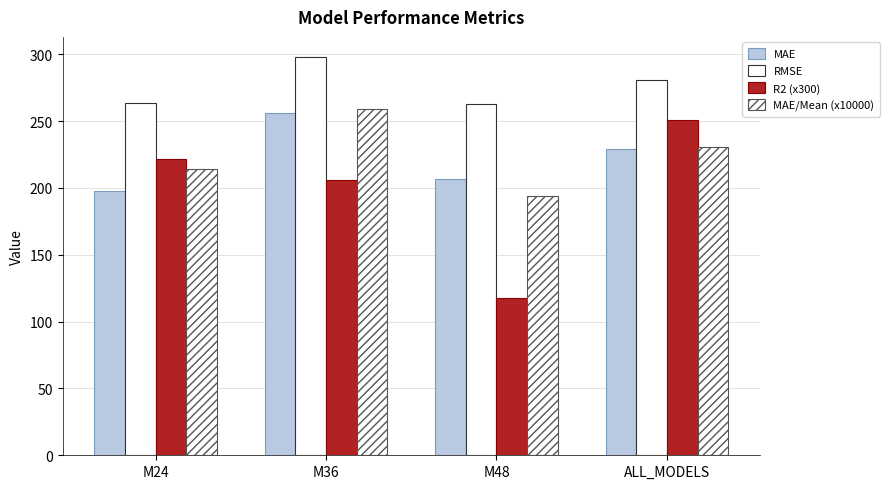

How many groups of bars are there?

4